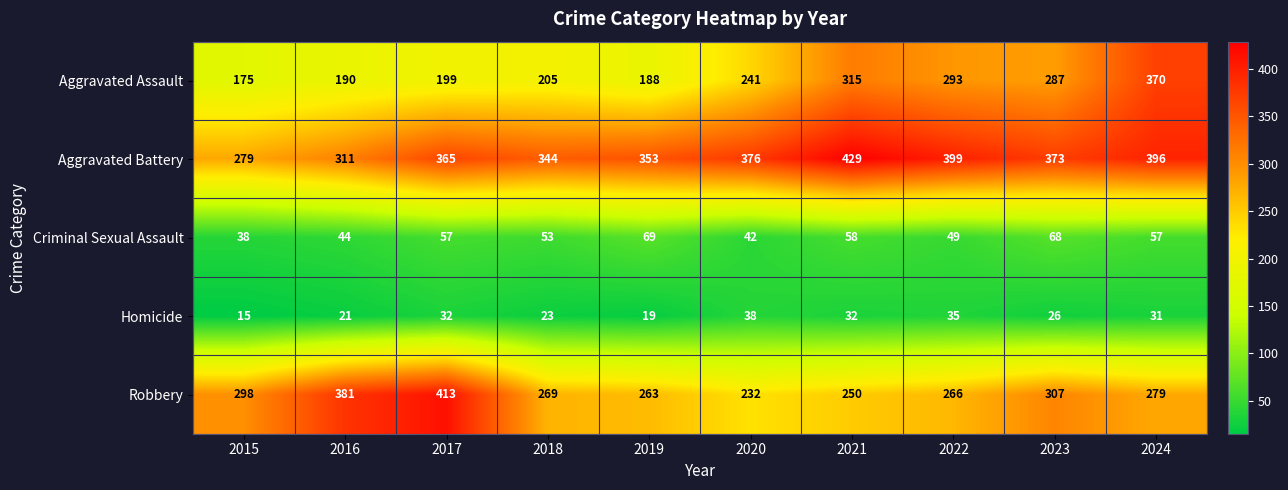

List the series in order of their peak value, lowest first.

Homicide, Criminal Sexual Assault, Aggravated Assault, Robbery, Aggravated Battery